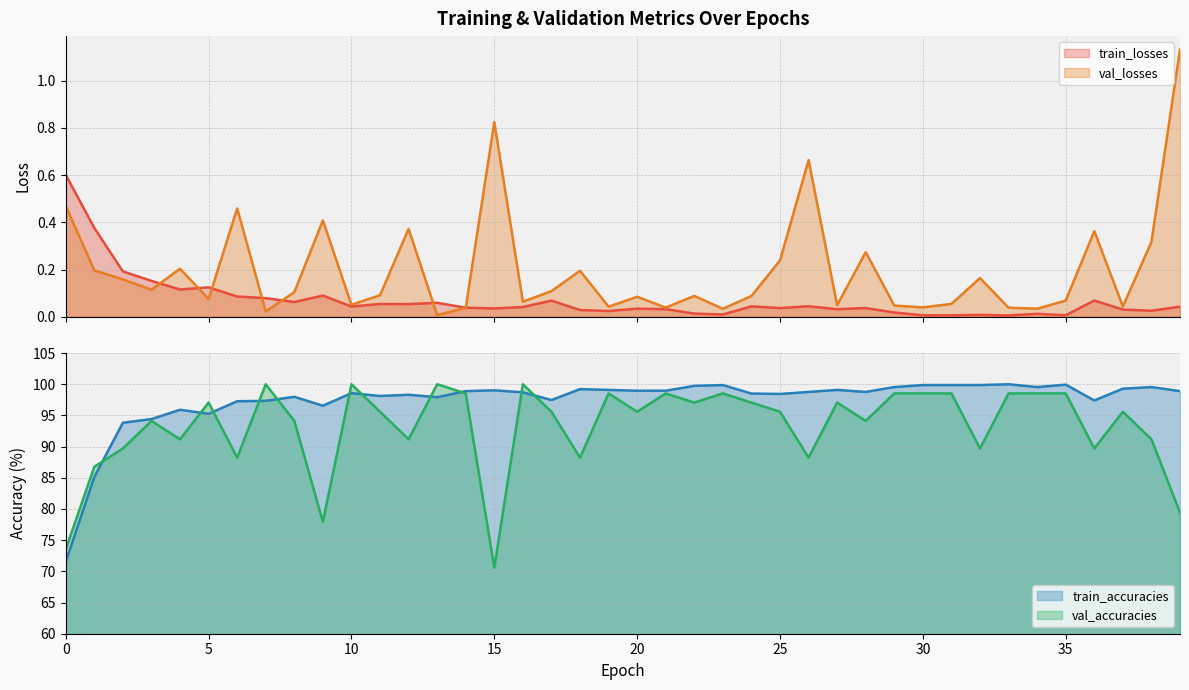

How many series are shown in this chart?

4